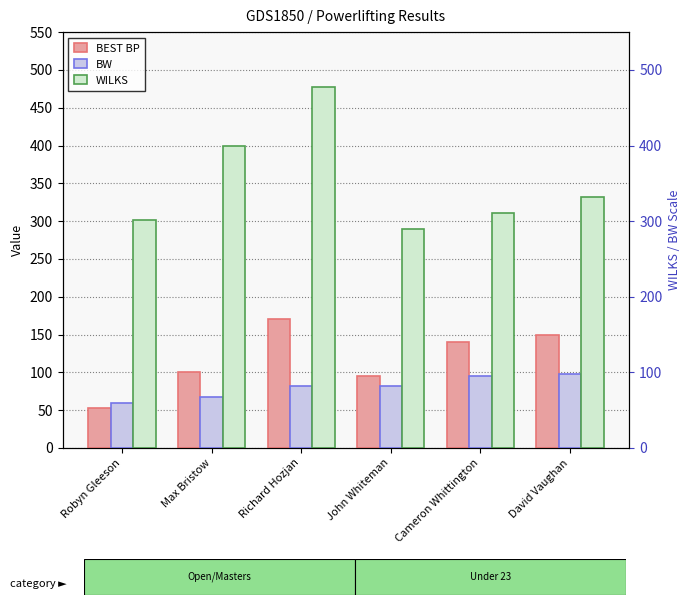

The value of BEST BP at Cameron Whittington is 140.0. True or false?

True